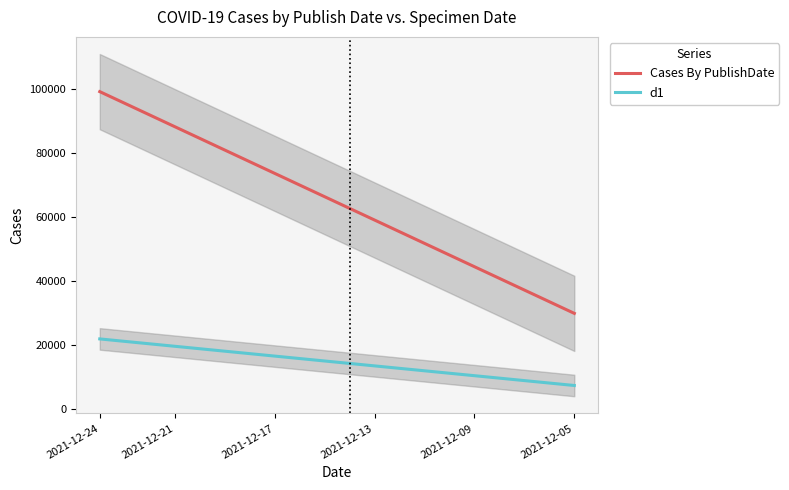

At how many categories does at least one series exceed 37183?

20